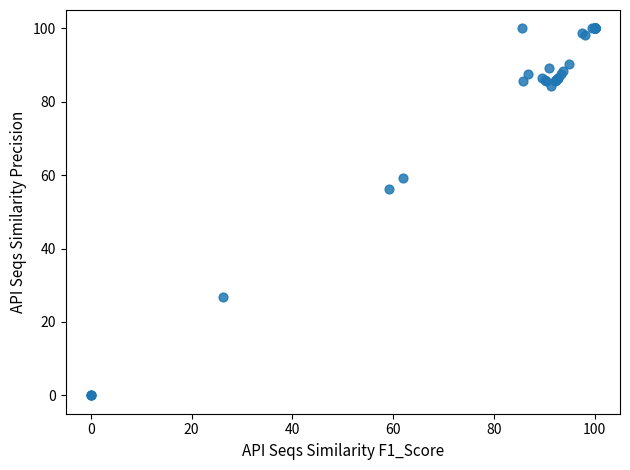

What Y value in the scatter plot is closest to 50?

56.1